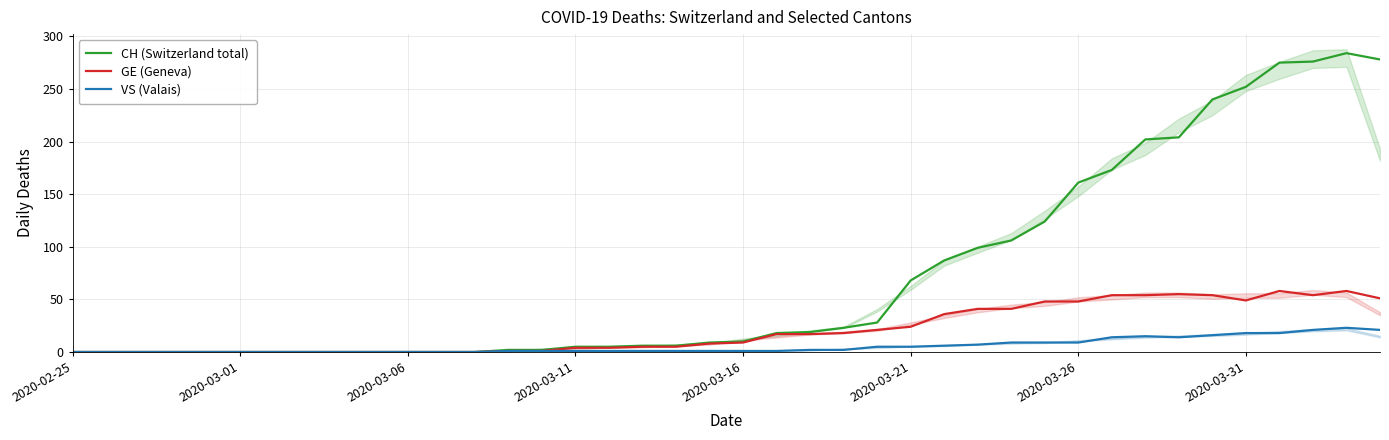

Is it true that VS (Valais) equals 0 at 2020-02-25?

True